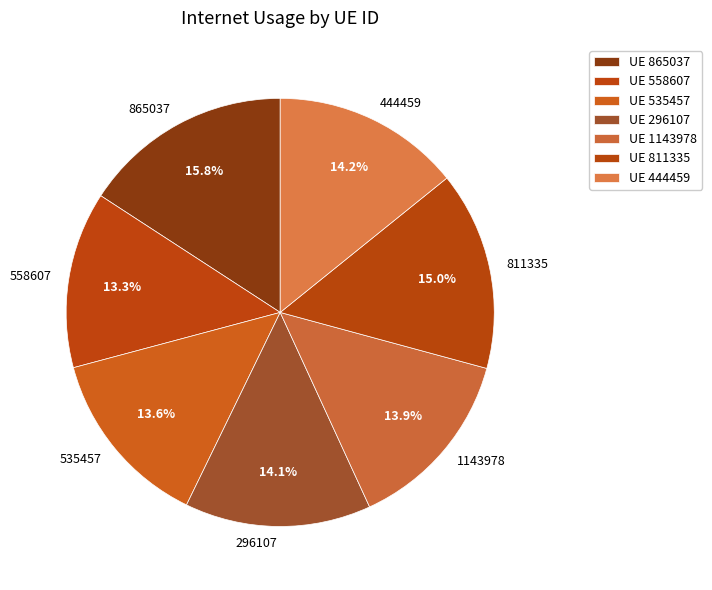

To the nearest percent, what is the average slice percentage?

14%